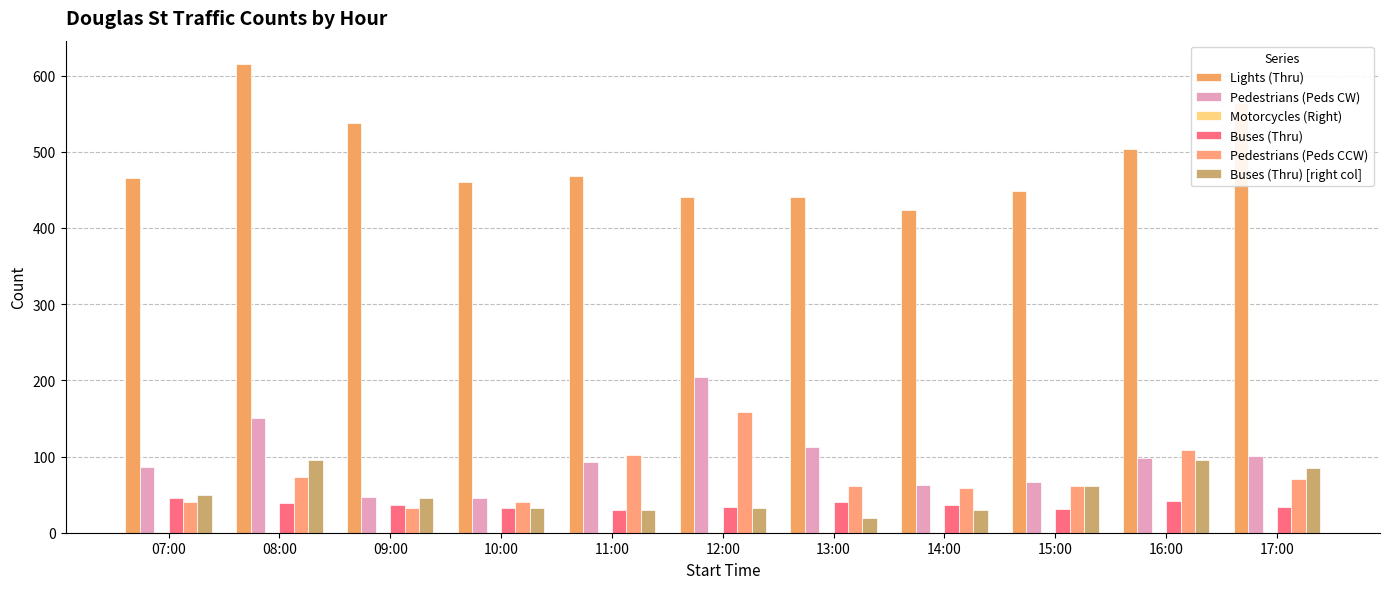

Does the chart contain stacked bars?

No